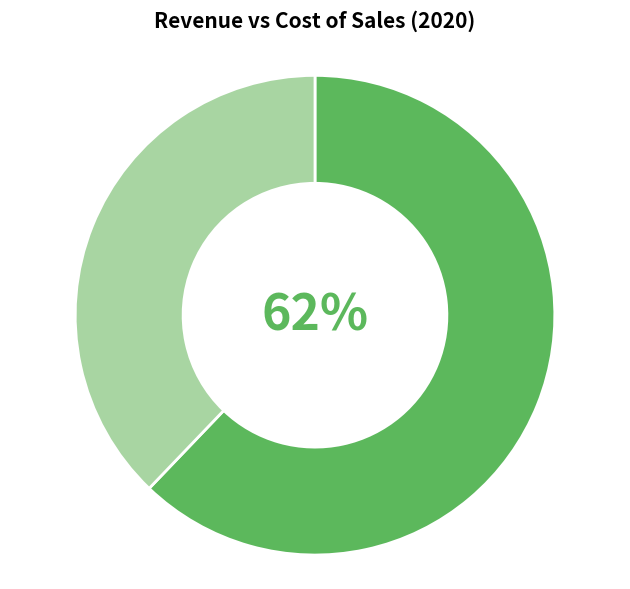

Is there a majority slice in this chart?

Yes